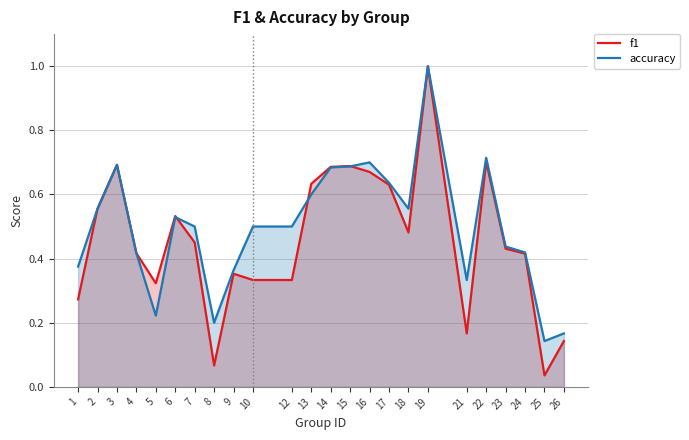

In f1, how many points are higher than both neighbors (excluding endpoints)?

6